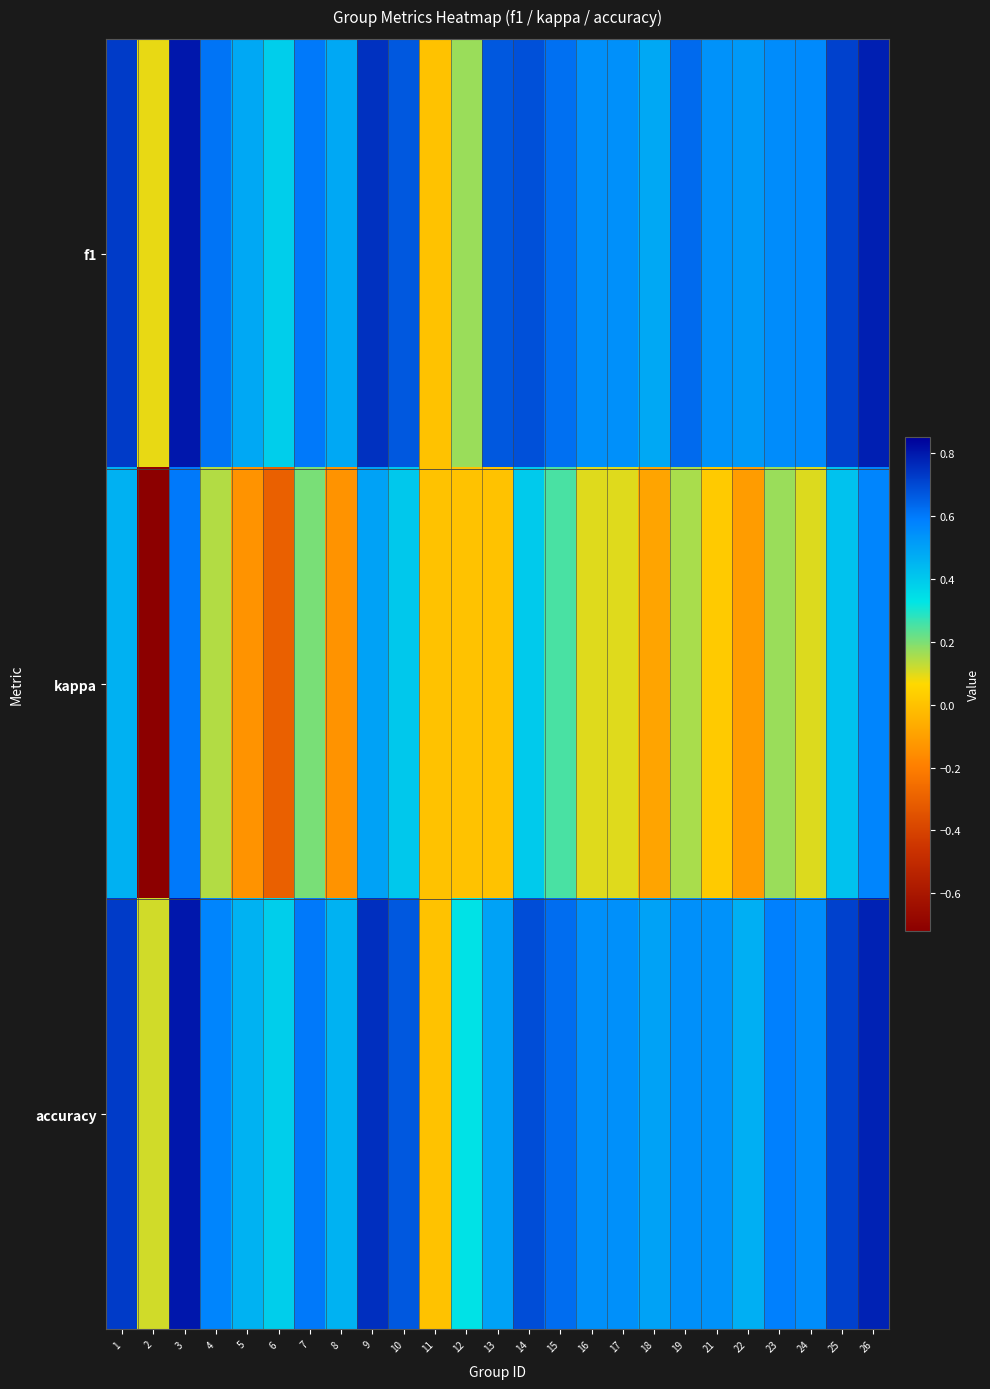

What is the total value across all series at 10?

1.7